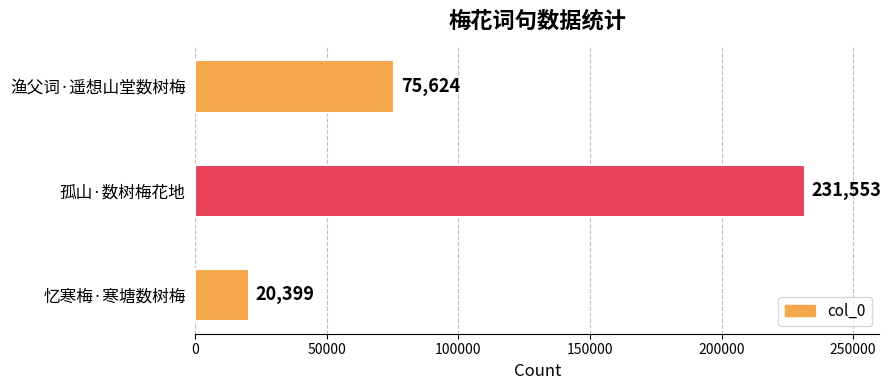

How many distinct data groups are displayed?

1